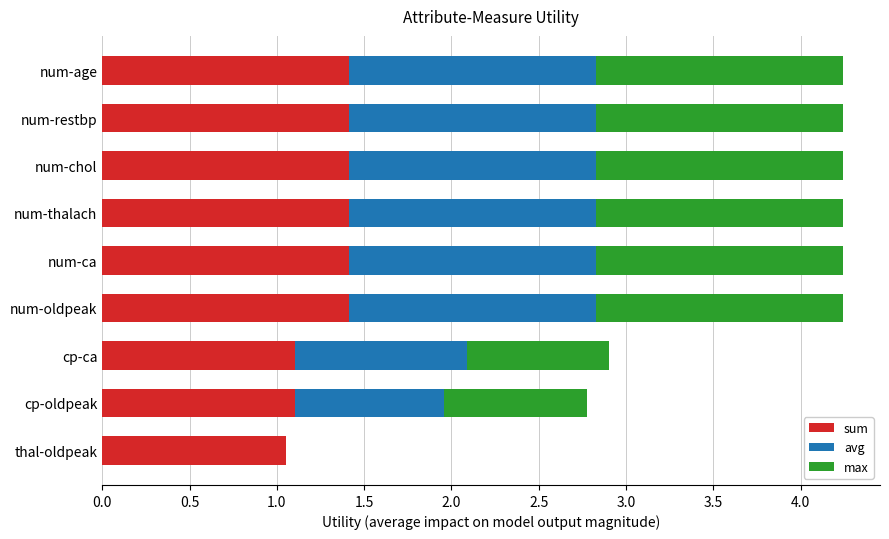

The sum series shows 1.4 at num-age. True or false?

True